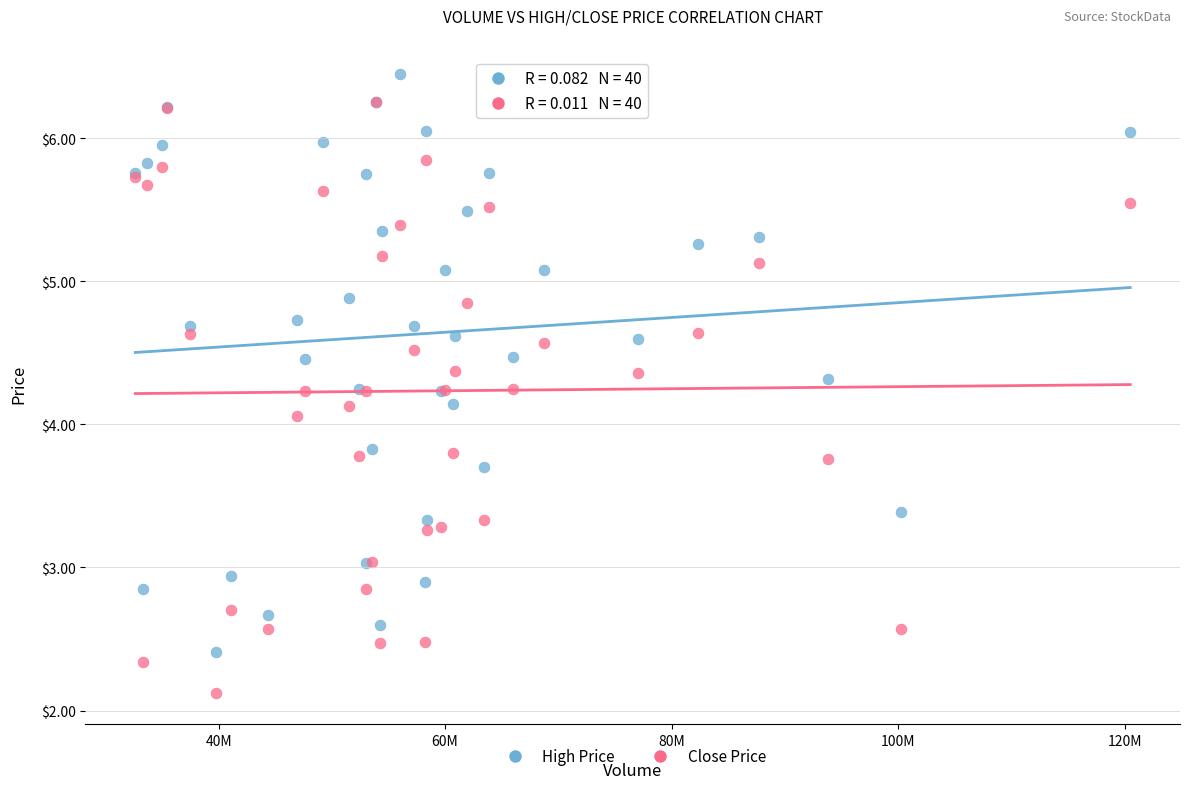

Across all series, what Y value is closest to 4?

4.1